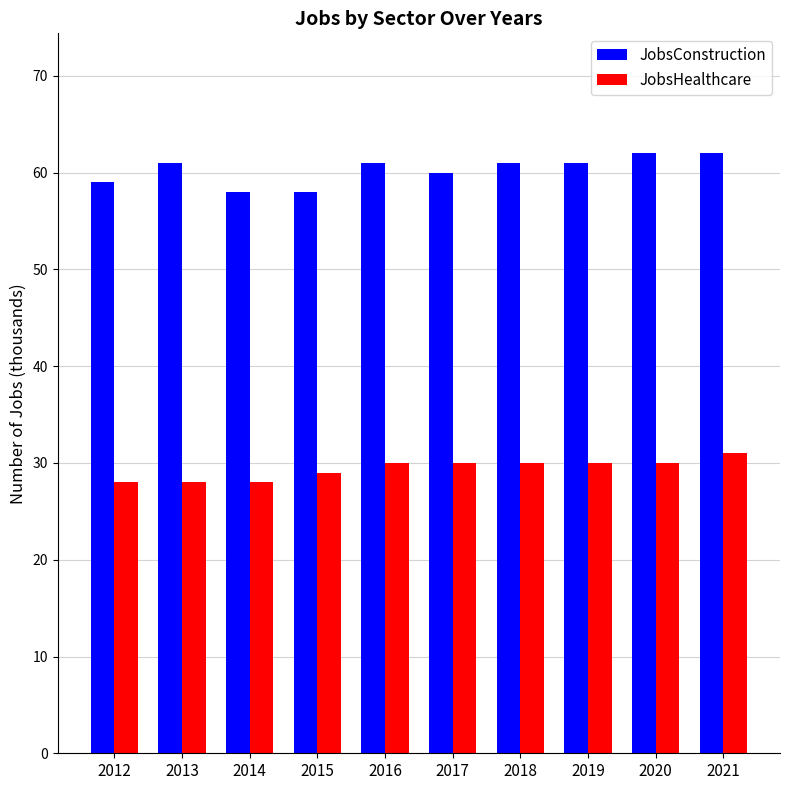

What is the difference between the highest and lowest values at 2015?

29